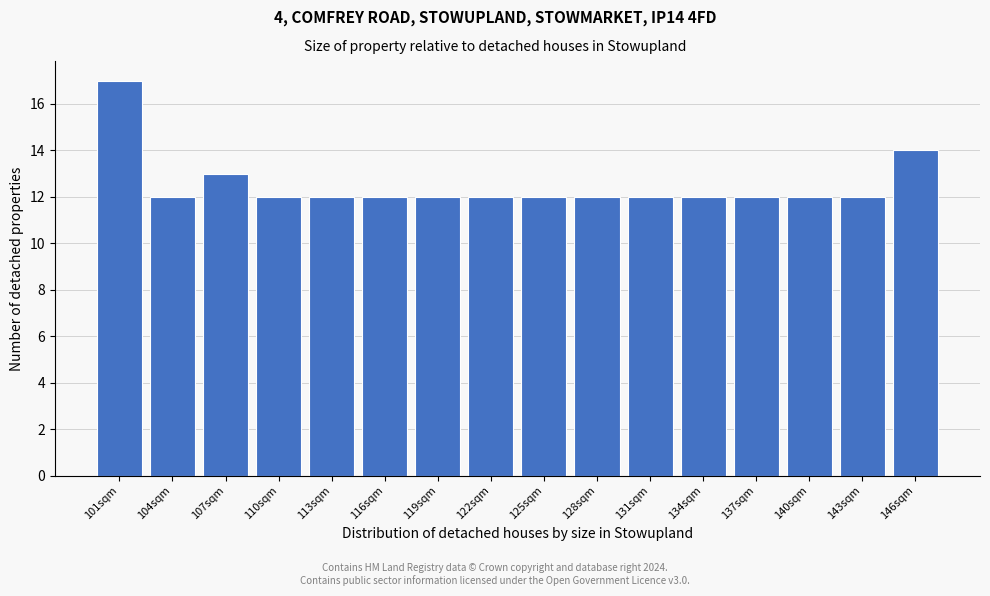

Reading left to right, transcribe all the data shown in this chart.

101sqm=17	104sqm=12	107sqm=13	110sqm=12	113sqm=12	116sqm=12	119sqm=12	122sqm=12	125sqm=12	128sqm=12	131sqm=12	134sqm=12	137sqm=12	140sqm=12	143sqm=12	146sqm=14